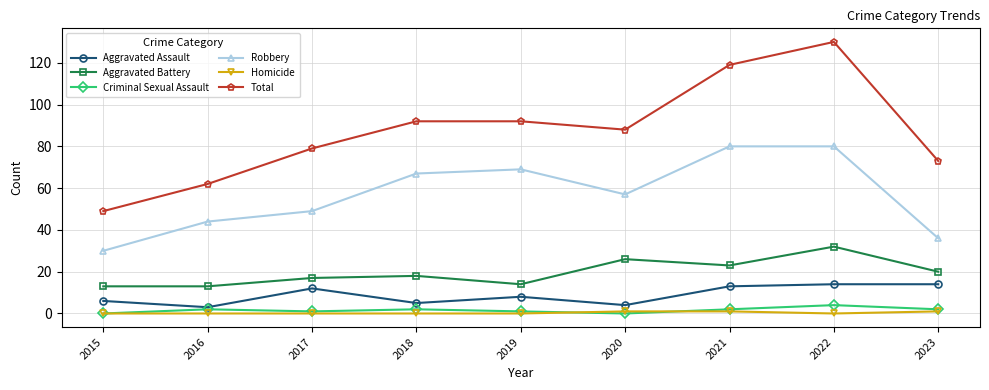

True or false: Robbery has a value of 48 at 2022.

False